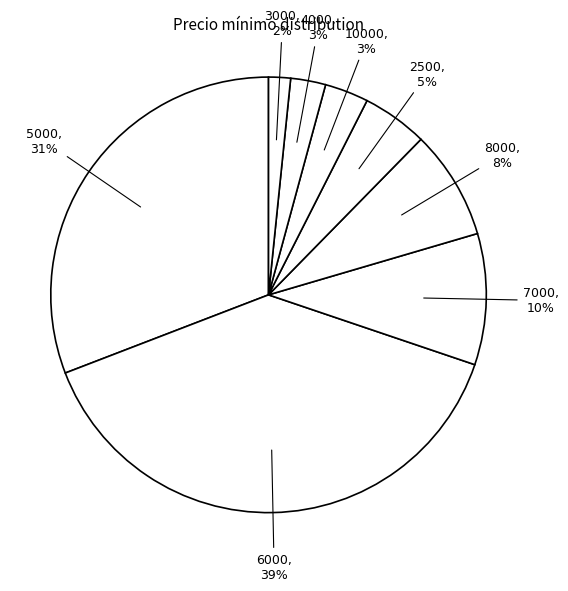

How many slices are in this pie chart?

8